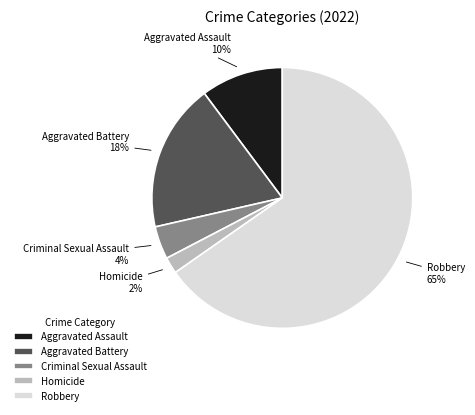

Is it true that Criminal Sexual Assault is 4% of the pie?

True